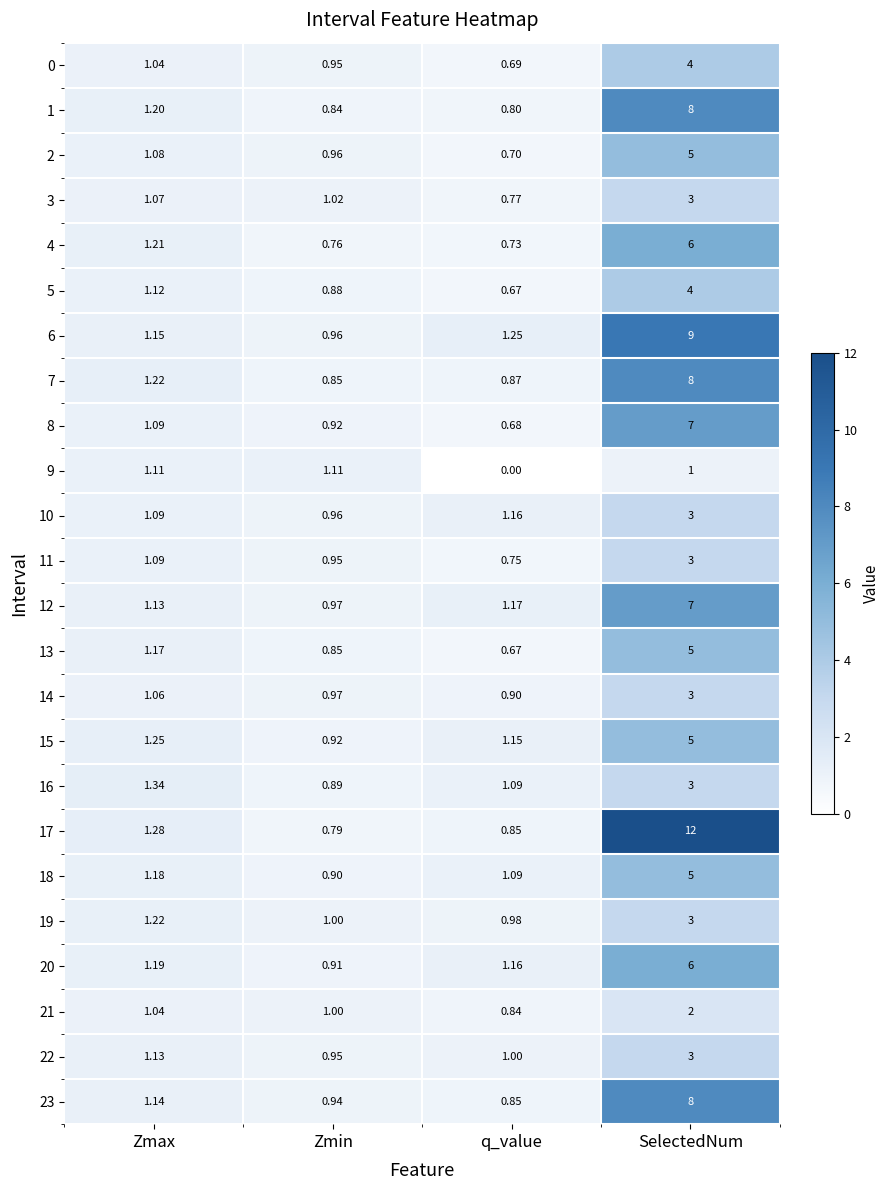

Between Zmax and SelectedNum, which series saw the biggest shift?

17